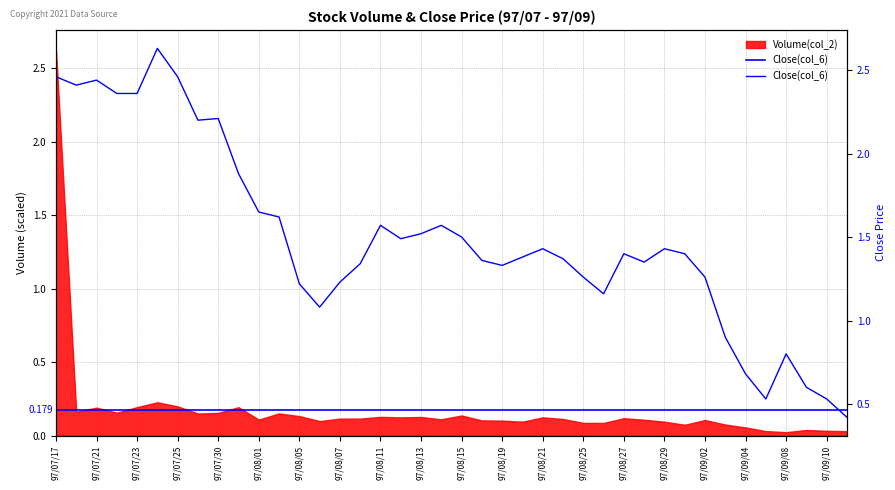

The value at 97/09/10 is 1.0. True or false?

False